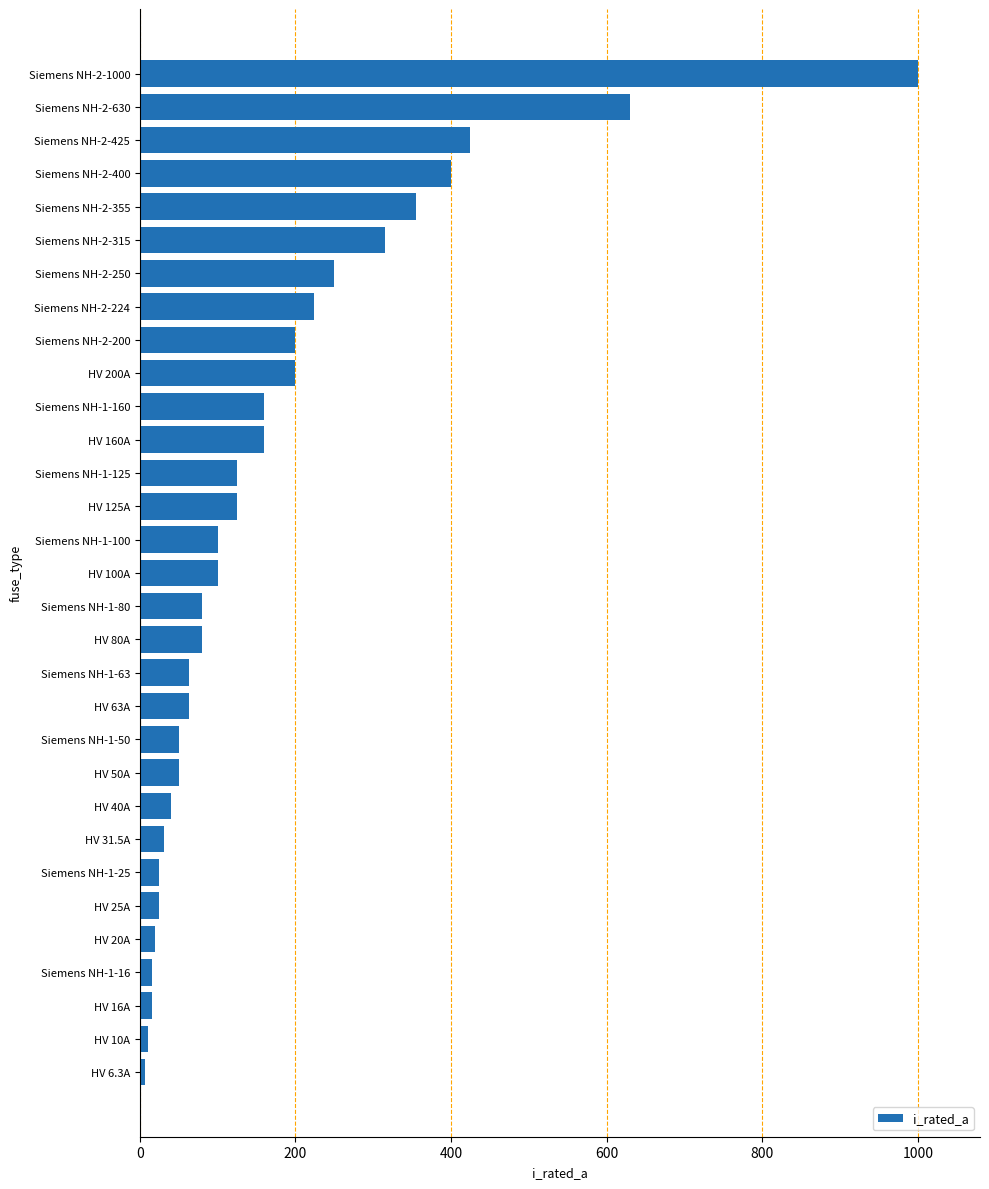

How many distinct data groups are displayed?

1